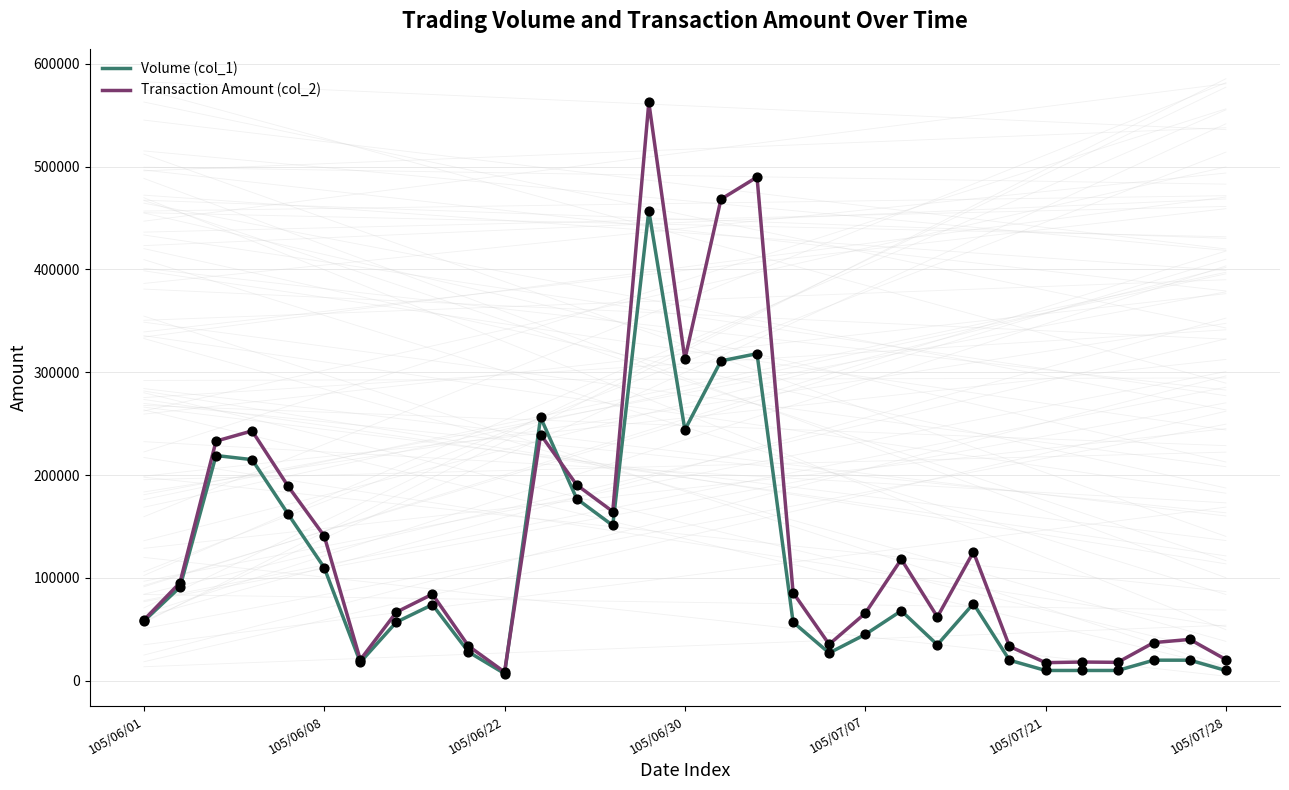

At which category is the sum across all series the highest?

14